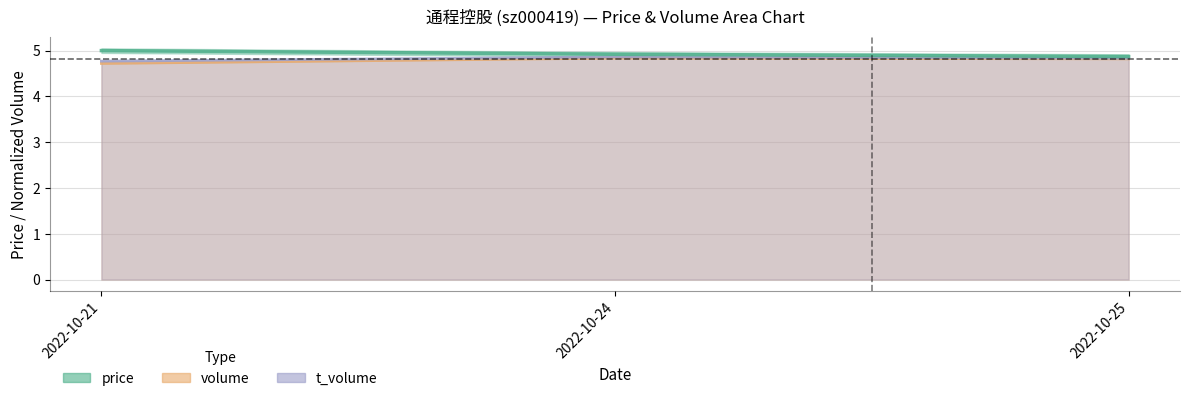

Reading left to right, list all the values displayed in this chart.

price: 5.0	4.9	4.9
volume: 4.7	4.8	4.8
t_volume: 4.8	4.9	4.8